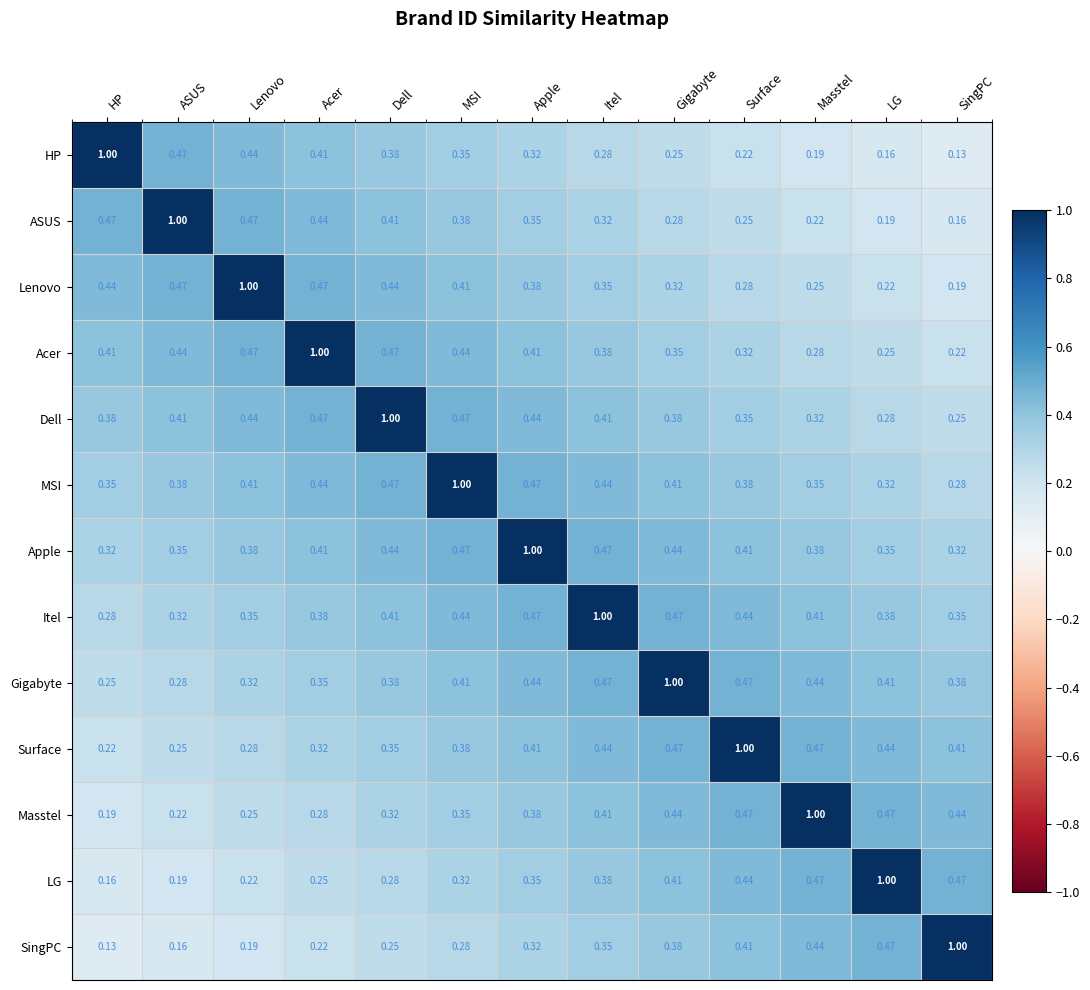

At which category is the sum across all series the highest?

Apple